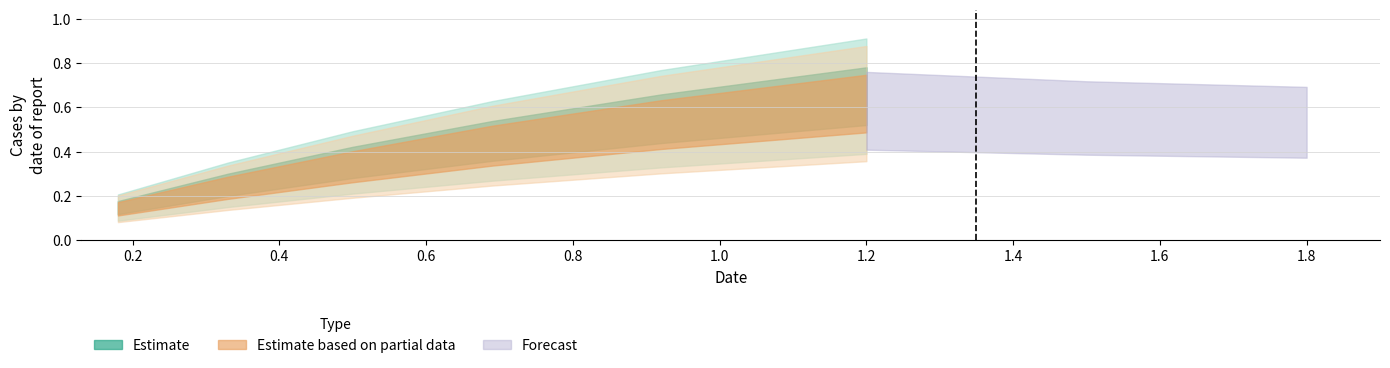

Does the chart display data point markers on the line(s)?

No